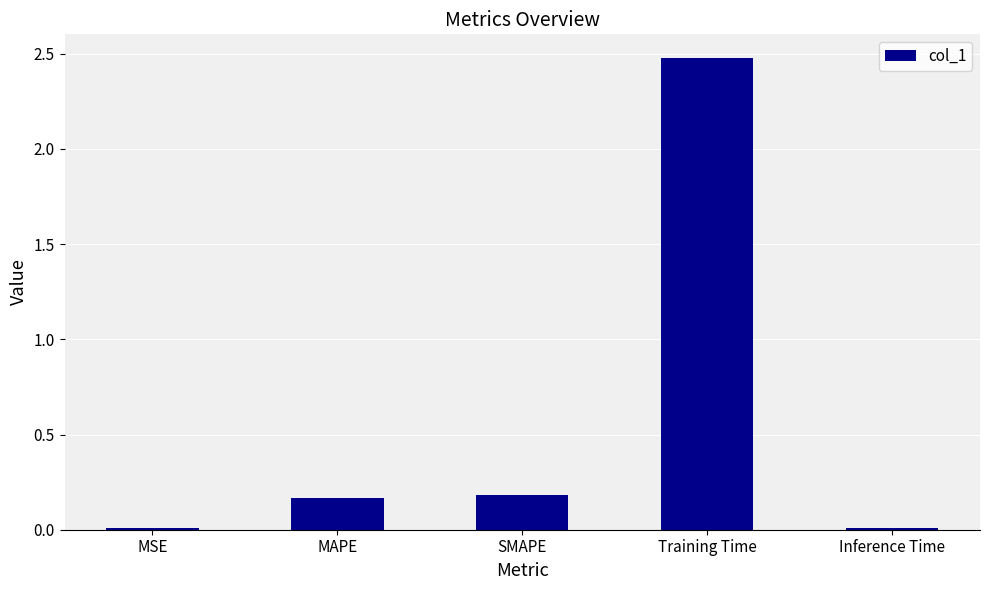

What is the average value?

0.6